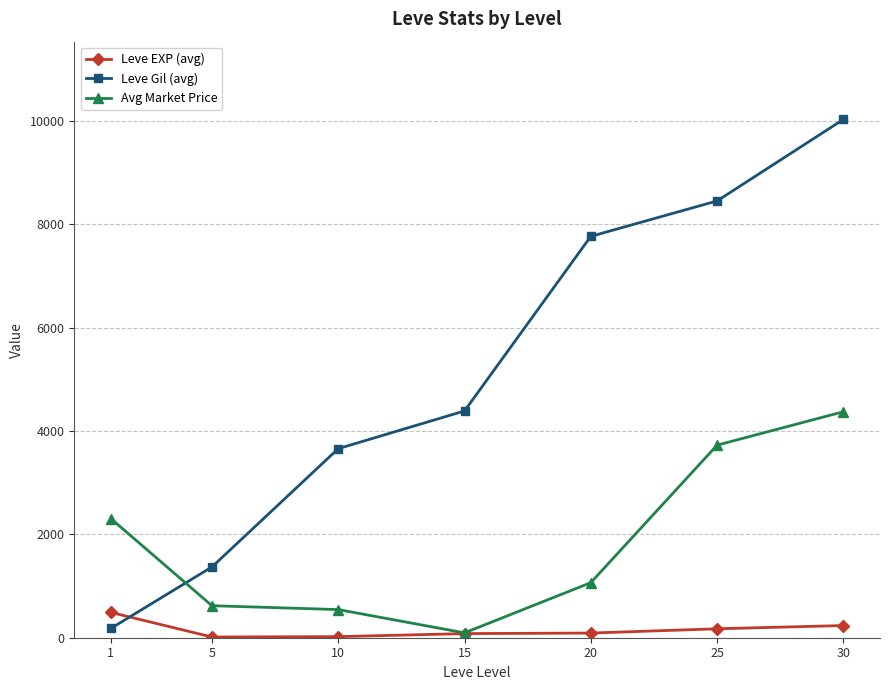

Rank the categories by Leve Gil (avg) value from lowest to highest.

1, 5, 10, 15, 20, 25, 30